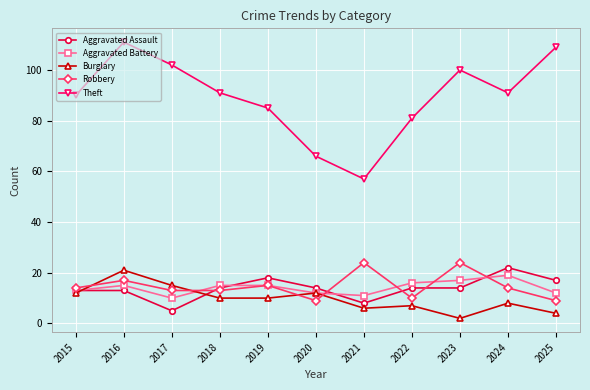

How many interior local peaks does the Robbery series have?

4